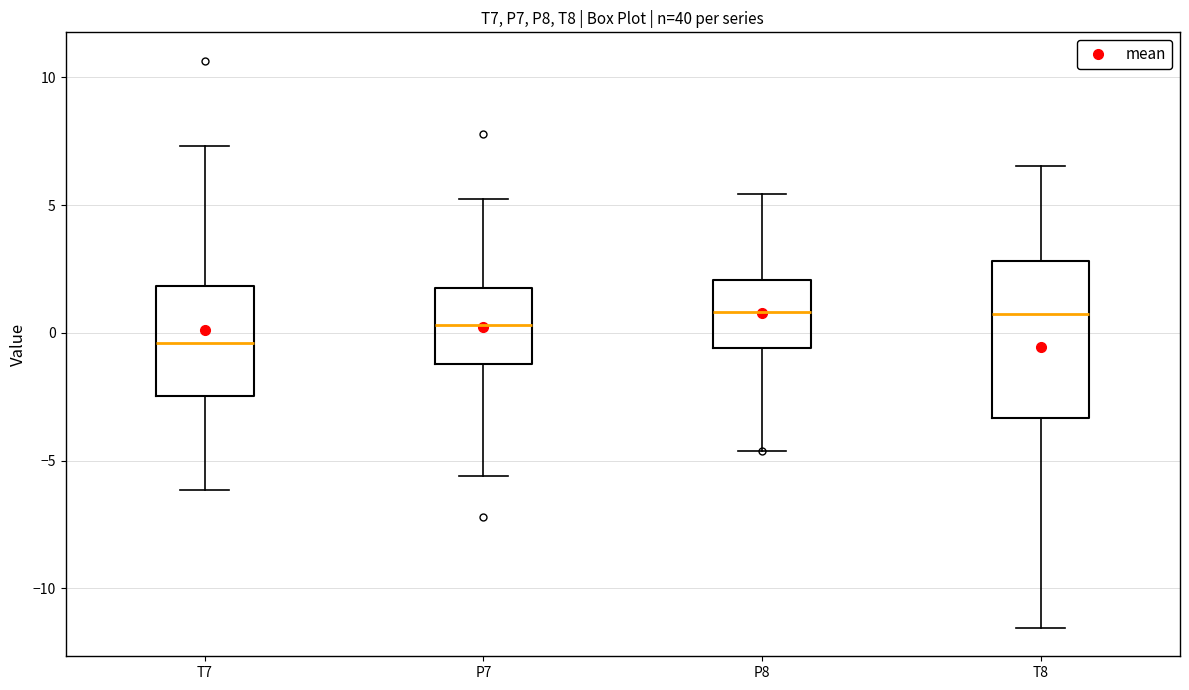

Reading left to right, read every box against the y-axis: the position of its median line, the range the box covers, and the ends of its whiskers. The values are not printed on the chart, so give them approximately, as read against the axis.

T7: median -0.5, box -2.5 to 2.0, whiskers -6.0 to 7.5
P7: median 0.5, box -1.0 to 2.0, whiskers -5.5 to 5.5
P8: median 1.0, box -0.5 to 2.0, whiskers -4.5 to 5.5
T8: median 0.5, box -3.5 to 3.0, whiskers -11.5 to 6.5